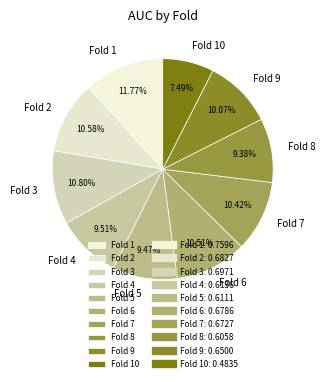

Which slice is the smallest?

Fold 10